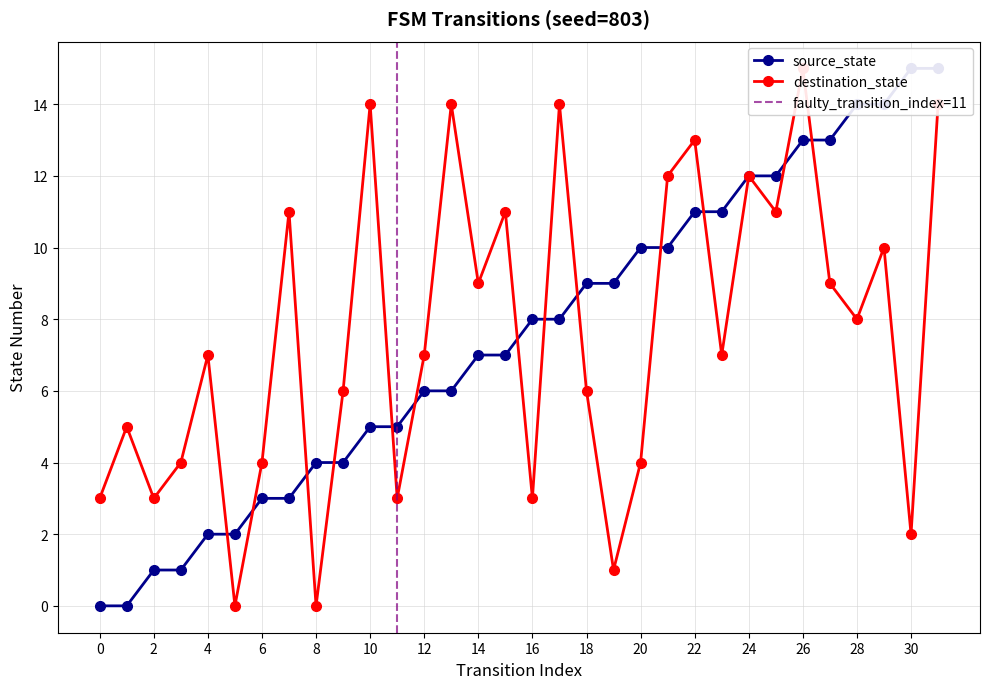

What is the difference between the maximum and minimum values in the destination_state series?

15